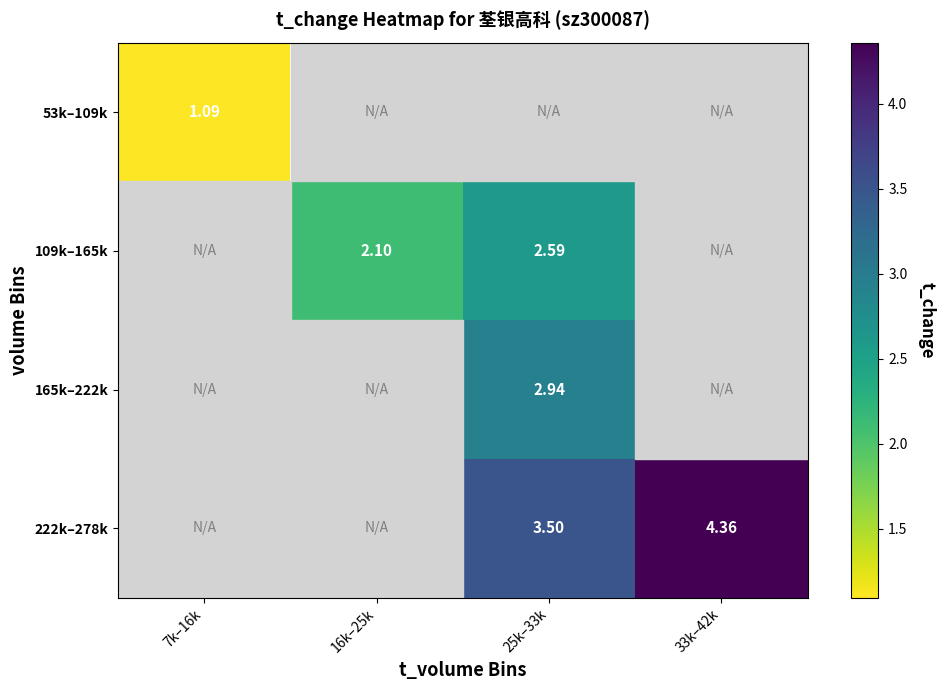

Which has a higher value, 25k–33k or 33k–42k?

33k–42k